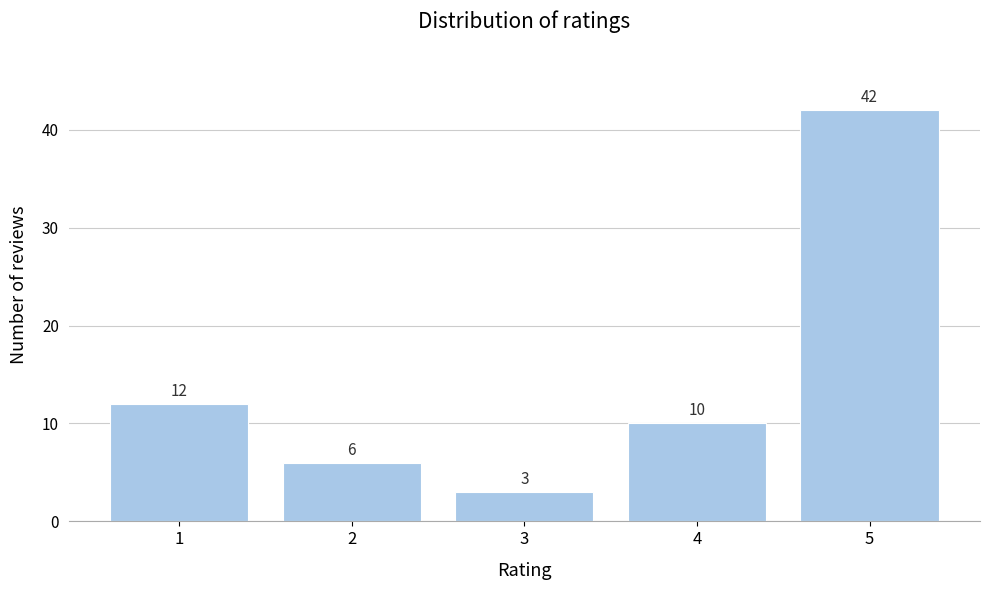

Reading left to right, list all the values displayed in this chart.

12	6	3	10	42